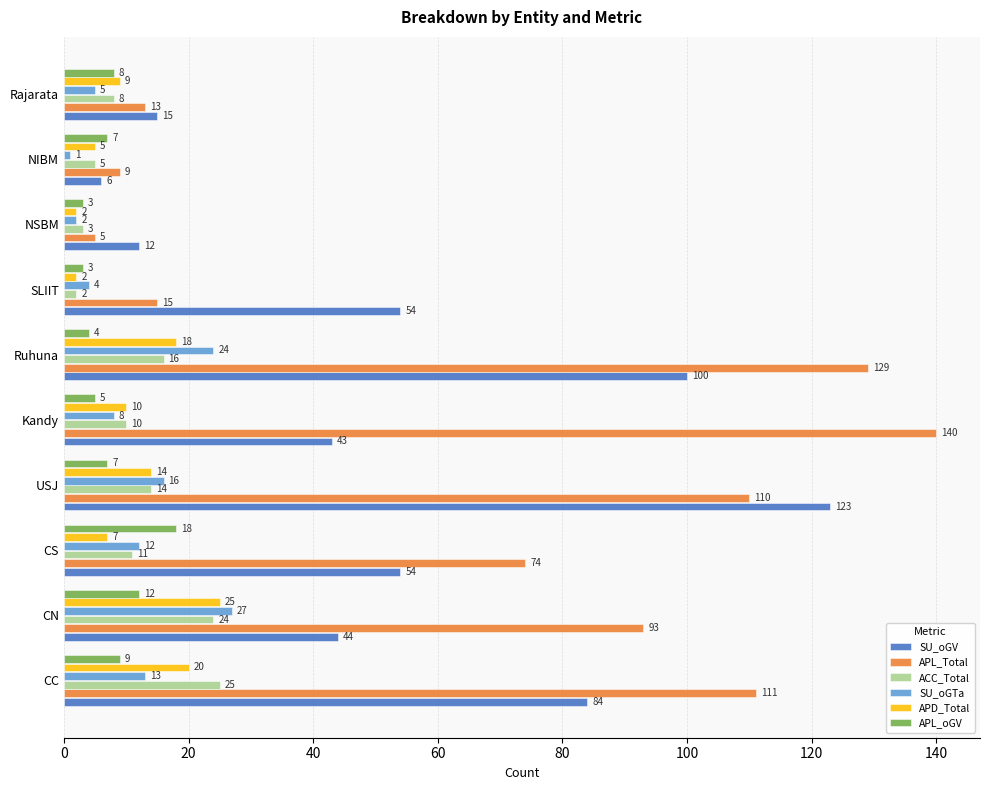

At which category is the sum across all series the highest?

Ruhuna